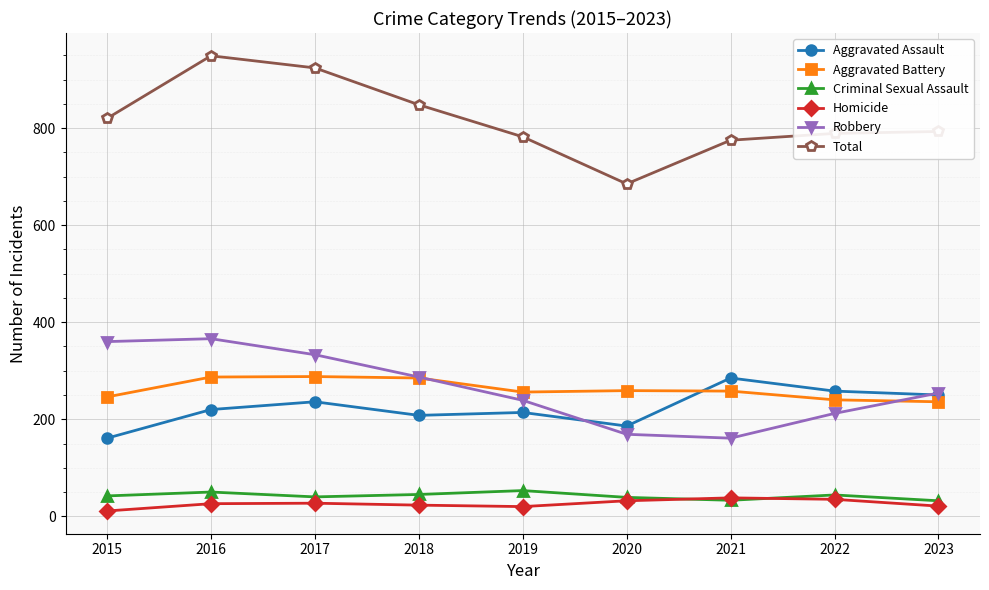

True or false: Aggravated Battery has more than 1 interior local peaks.

True